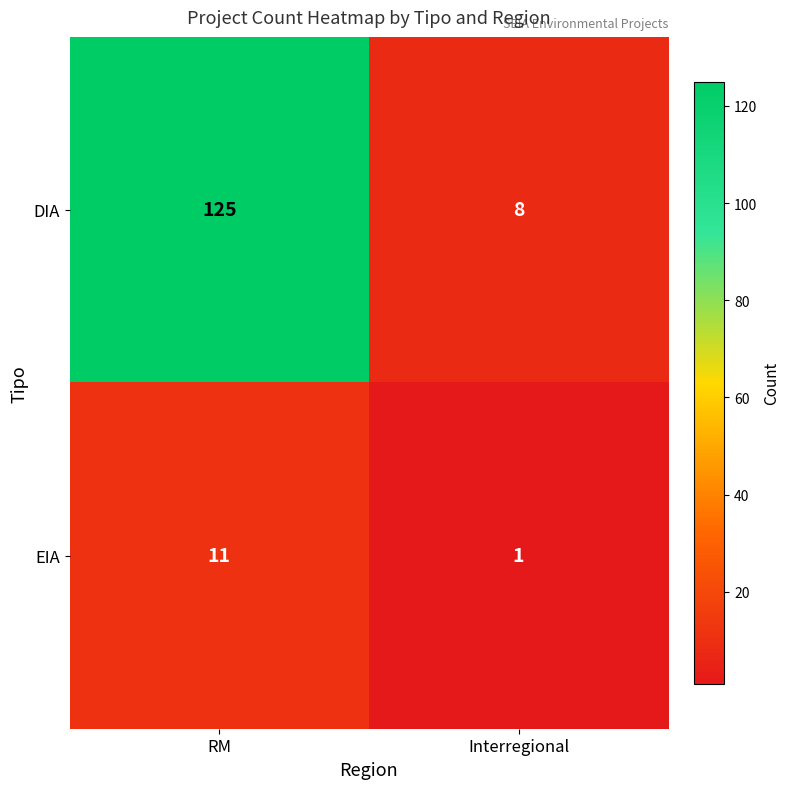

What is the sum of the DIA values at Interregional and RM?

133